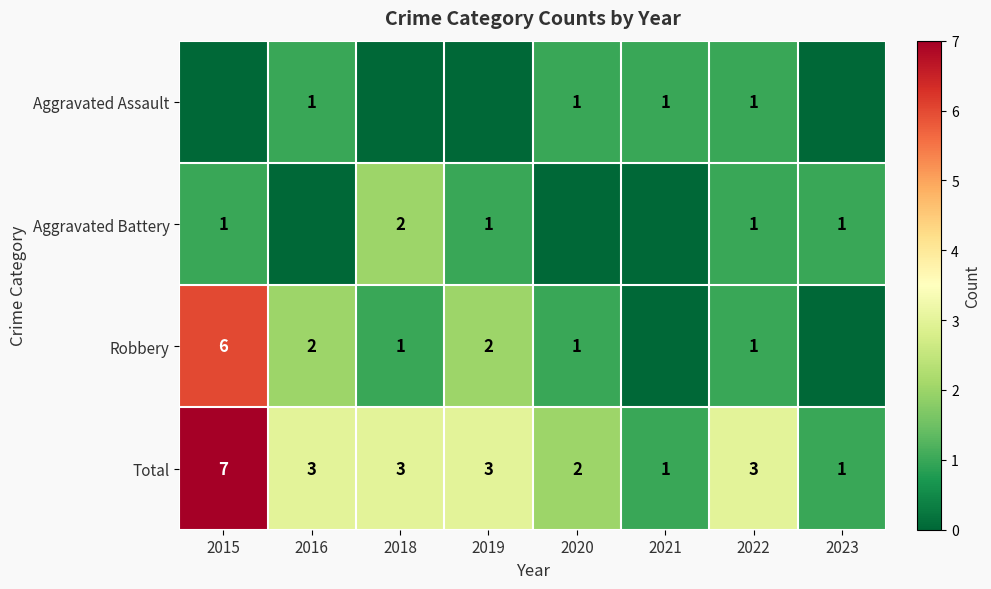

What is the difference between the Total values at 2020 and 2023?

1